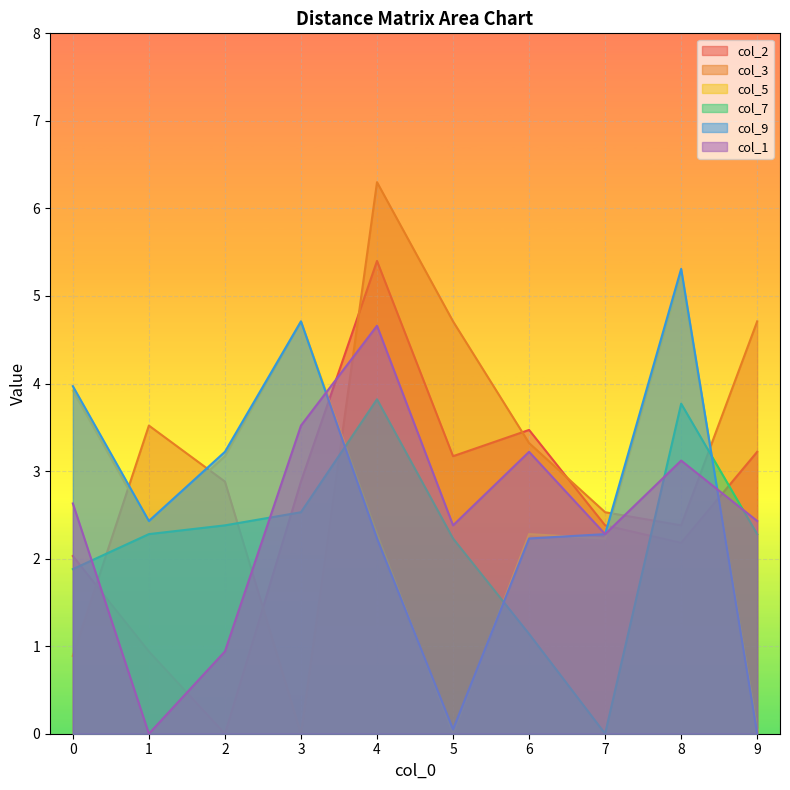

What is the value of the col_7 point at the 3rd from the left?

2.4